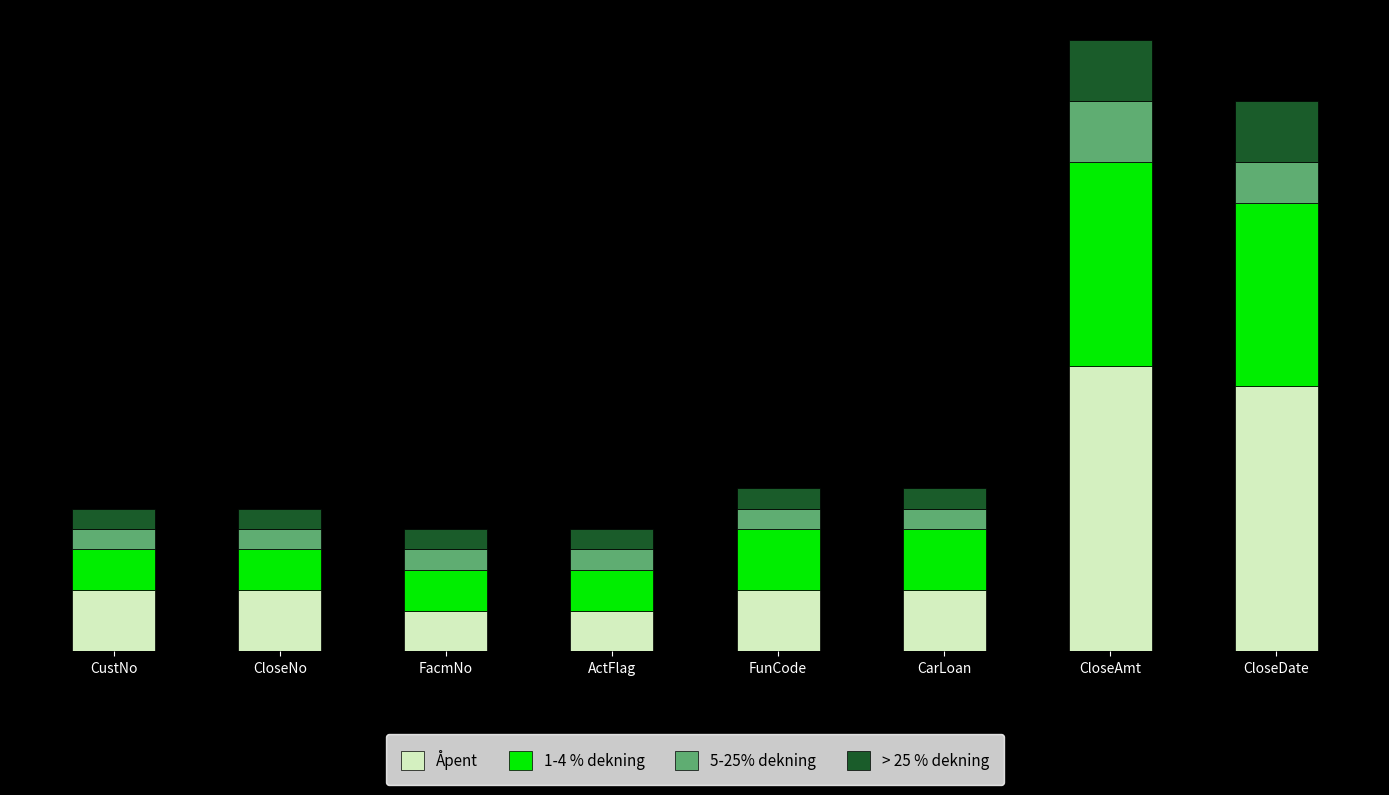

Are the bars grouped side by side (vs. stacked)?

No